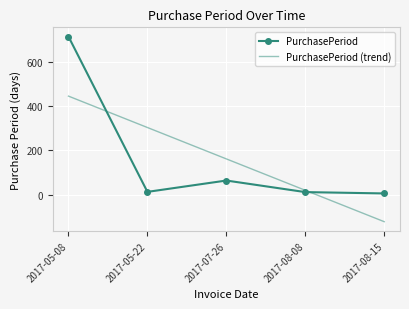

List the series in order of their peak value, highest first.

PurchasePeriod, PurchasePeriod (trend)